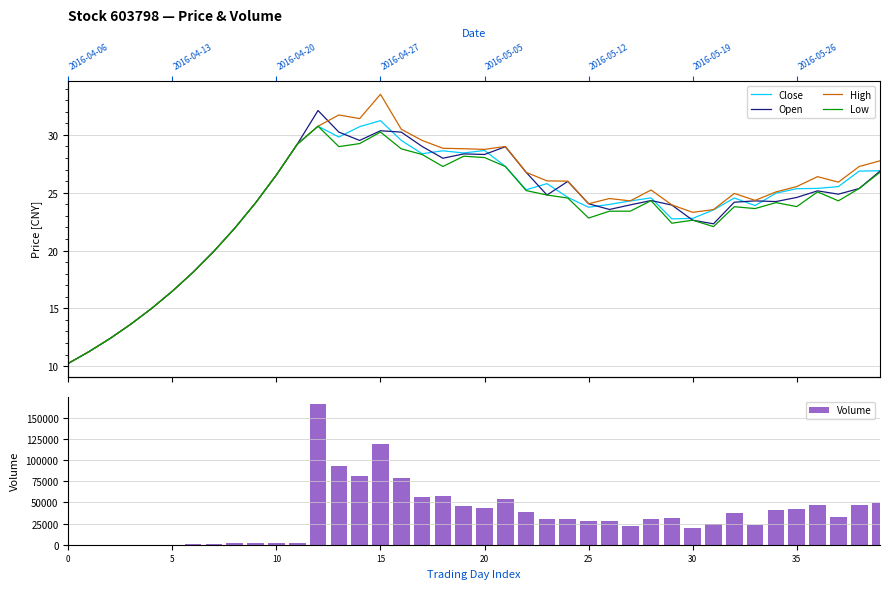

What is the total value across all series at 19?

46010.8